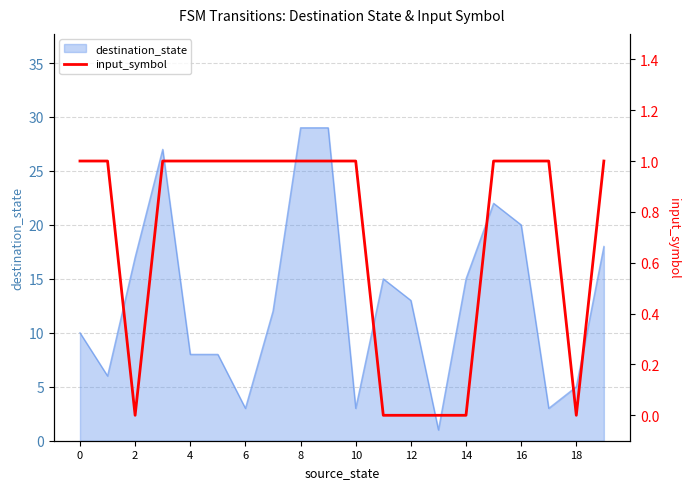

True or false: destination_state has a value of 20 at 16.

True